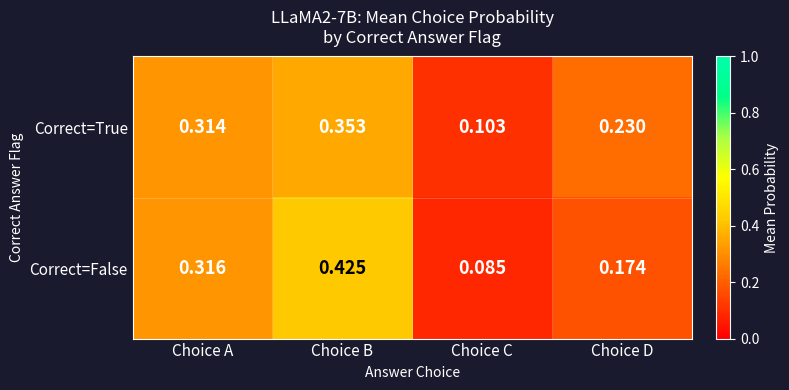

Which category has the lowest value across all series?

Choice C